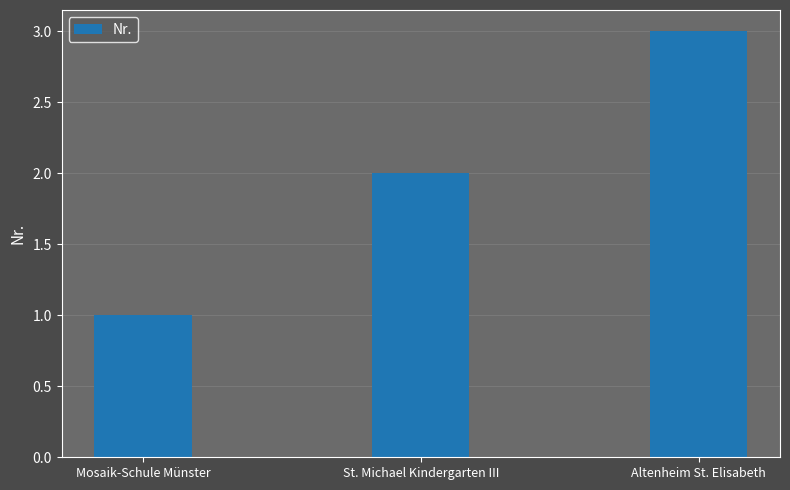

What is the change in value from St. Michael Kindergarten III to Altenheim St. Elisabeth?

+1